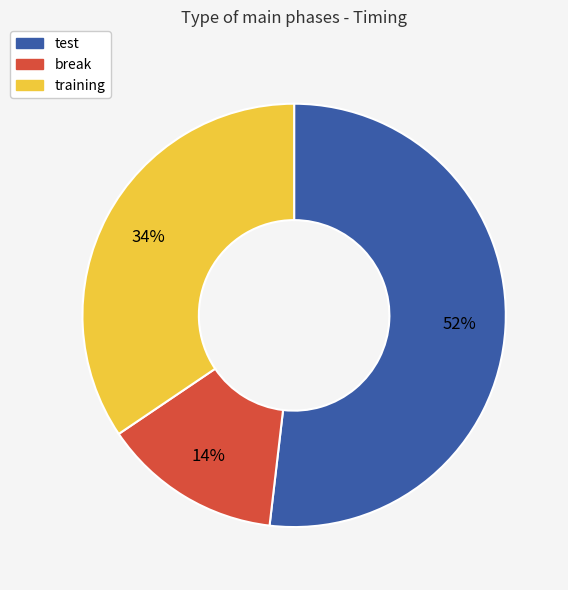

To the nearest percent, what is the combined percentage of break and test?

66%